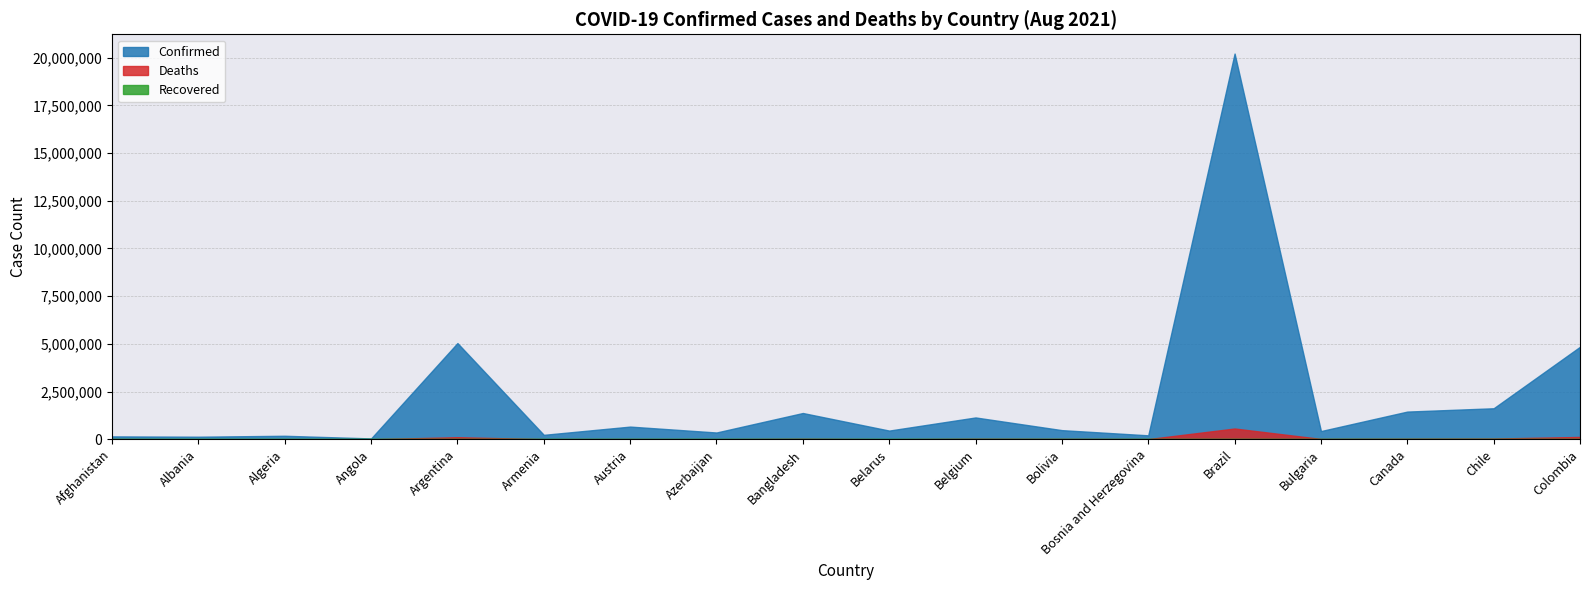

Does the chart have visible grid lines?

Yes